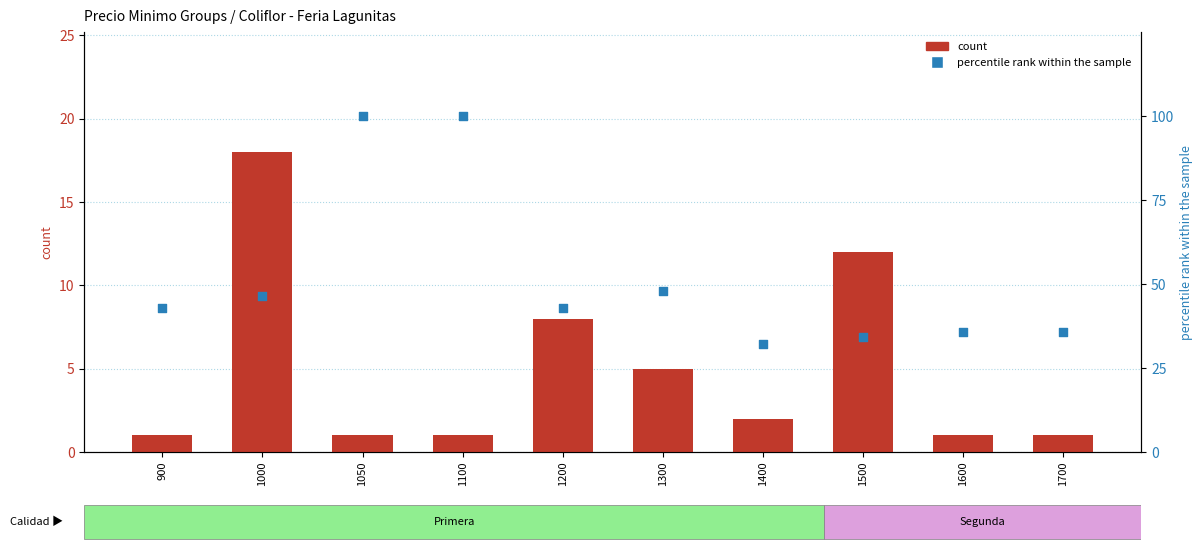

At which category is the sum across all series the highest?

1050